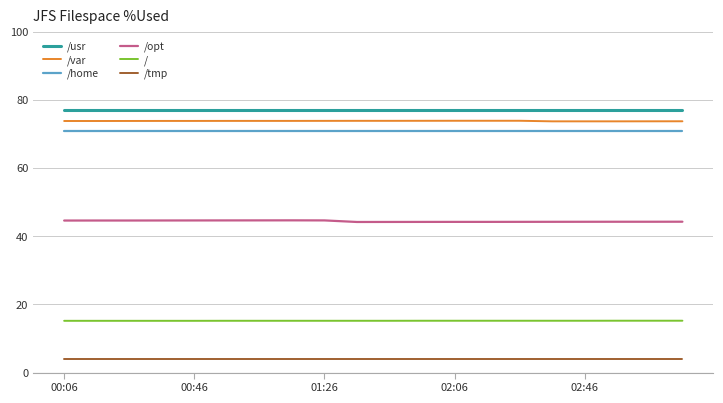

What is the smallest value displayed?

3.9